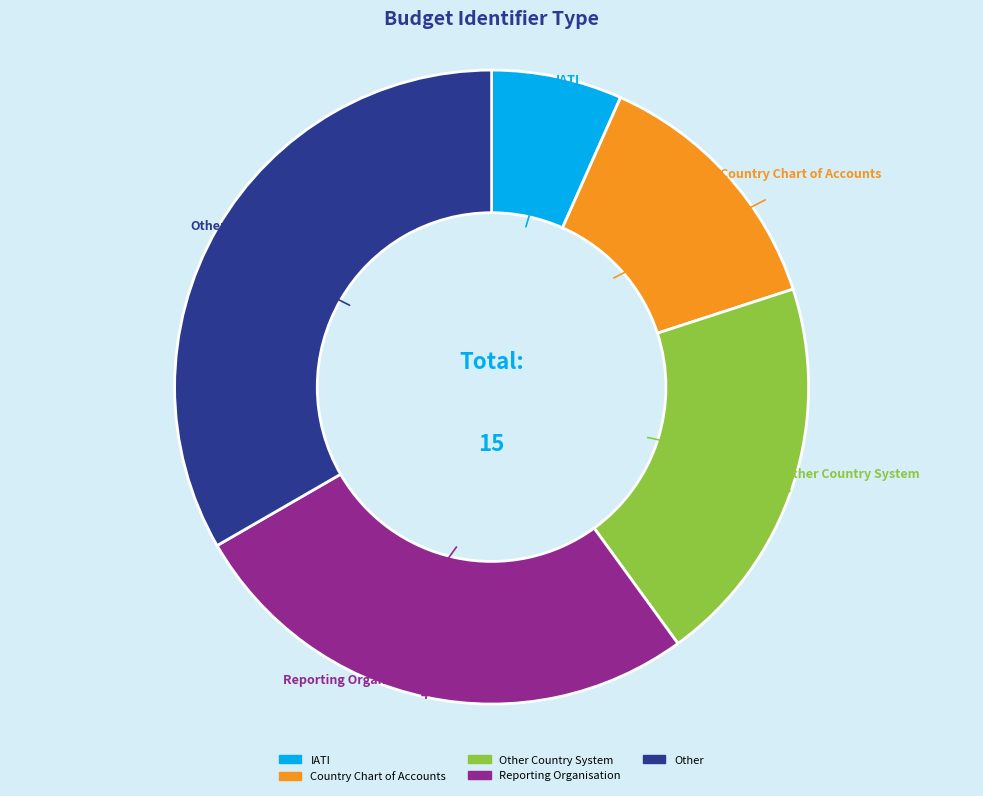

Does any single category account for the majority?

No